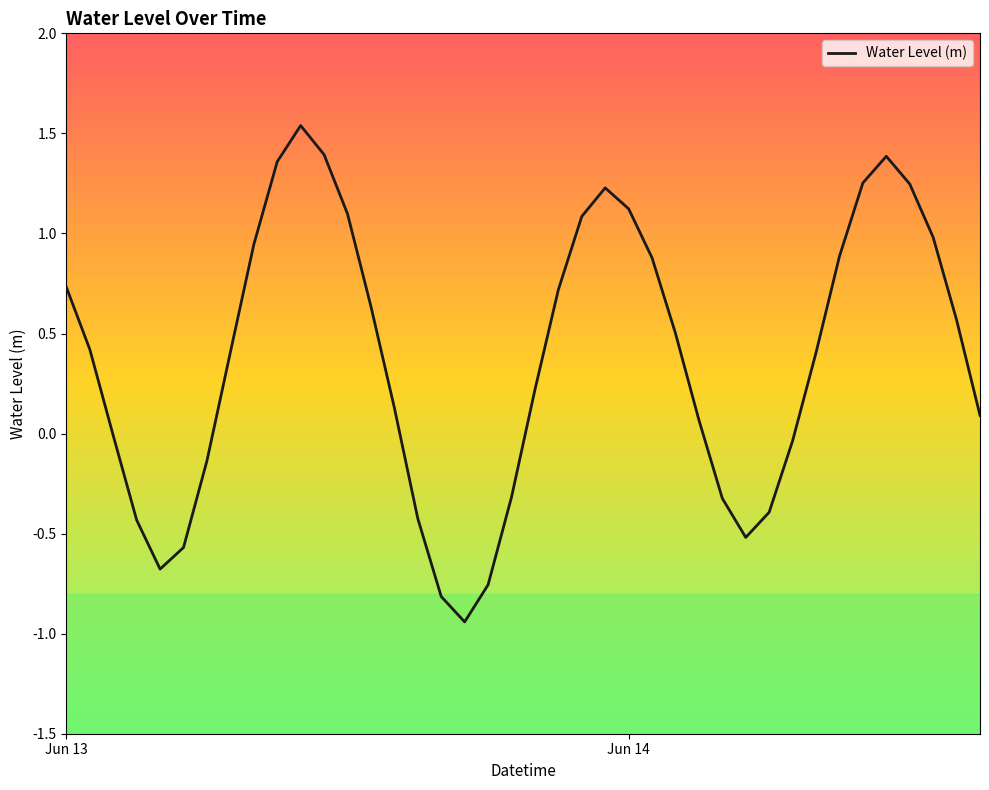

How many series are shown in this chart?

1